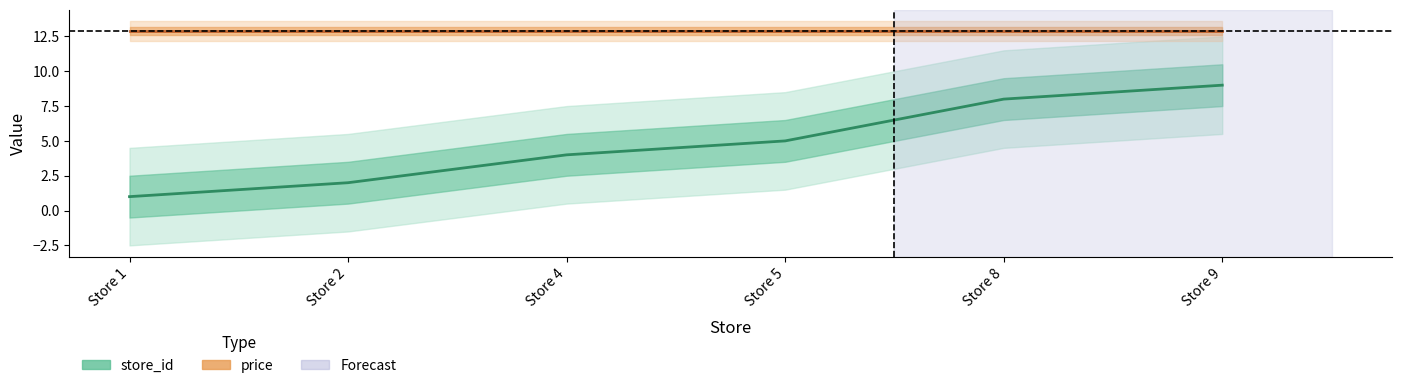

Where is the data nearest to the value 5?

Store 5